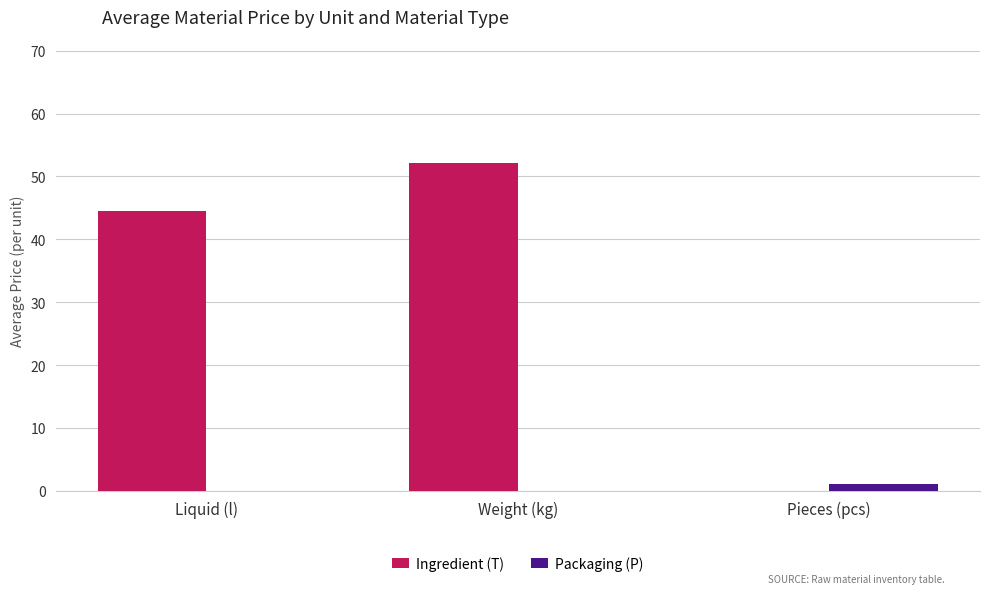

What is the sum of all Packaging (P) values?

1.0